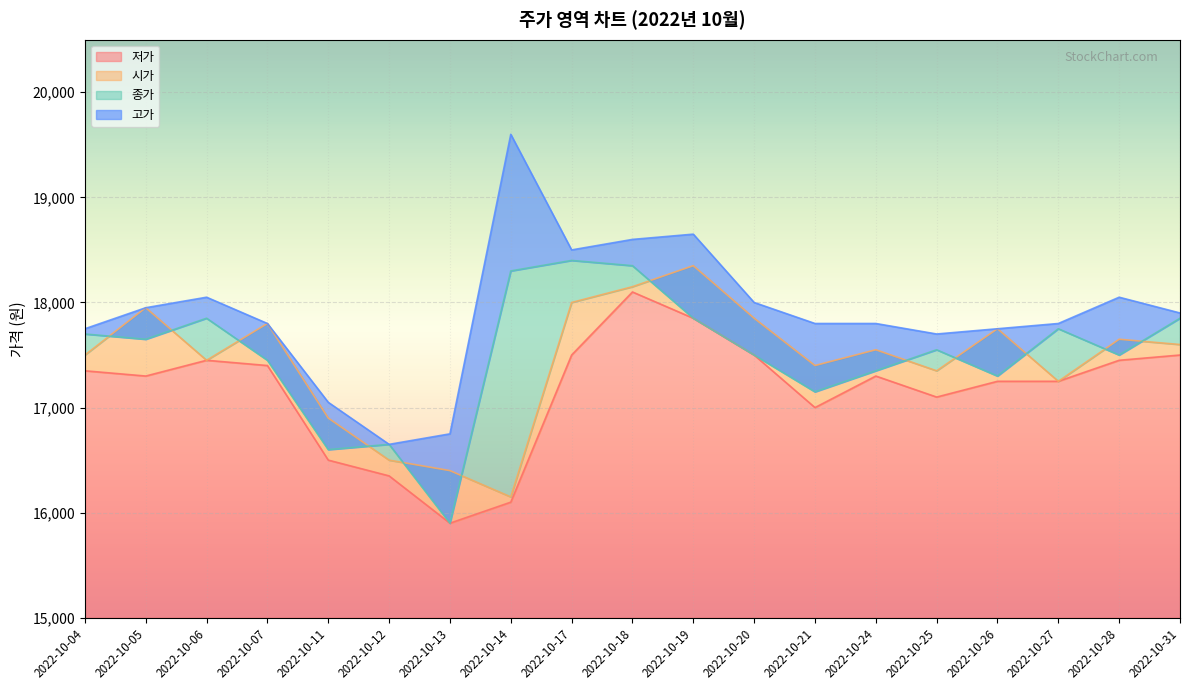

At which label does 시가 reach its peak?

2022-10-19